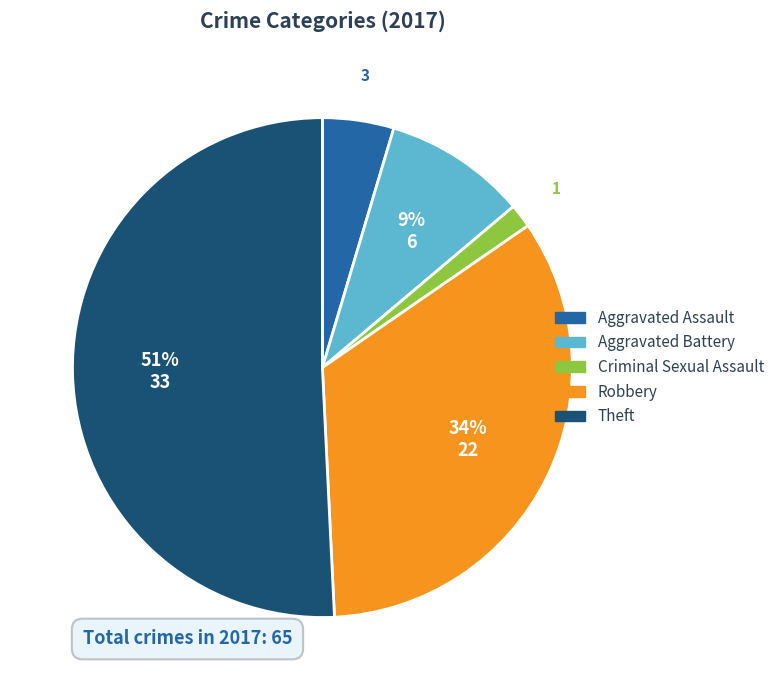

To the nearest percent, what is the difference between the Theft and Aggravated Battery slice percentages?

42%